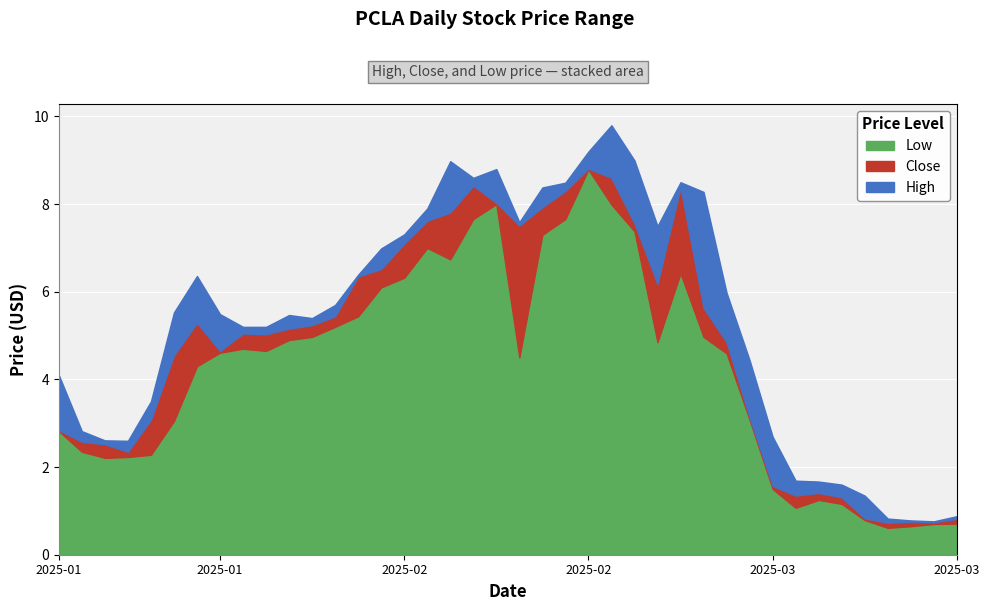

How many lines are shown in the chart?

3